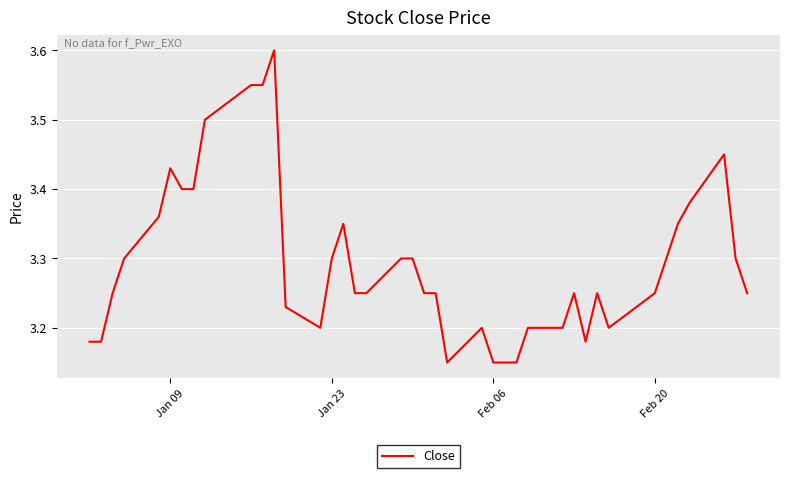

Which has a higher value, Jan 23 or Feb 06?

Jan 23